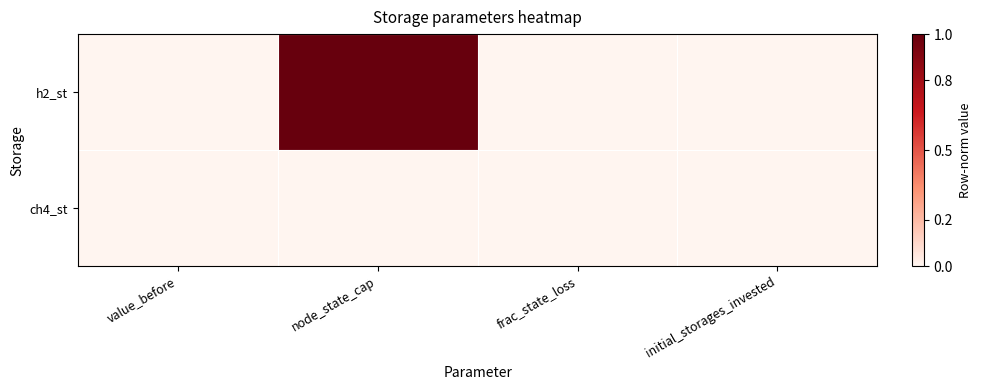

Reading left to right, list all the values displayed in this chart.

h2_st: value_before=0.0	node_state_cap=1.0	frac_state_loss=0.0	initial_storages_invested=0.0
ch4_st: value_before=0.0	node_state_cap=0.0	frac_state_loss=0.0	initial_storages_invested=0.0